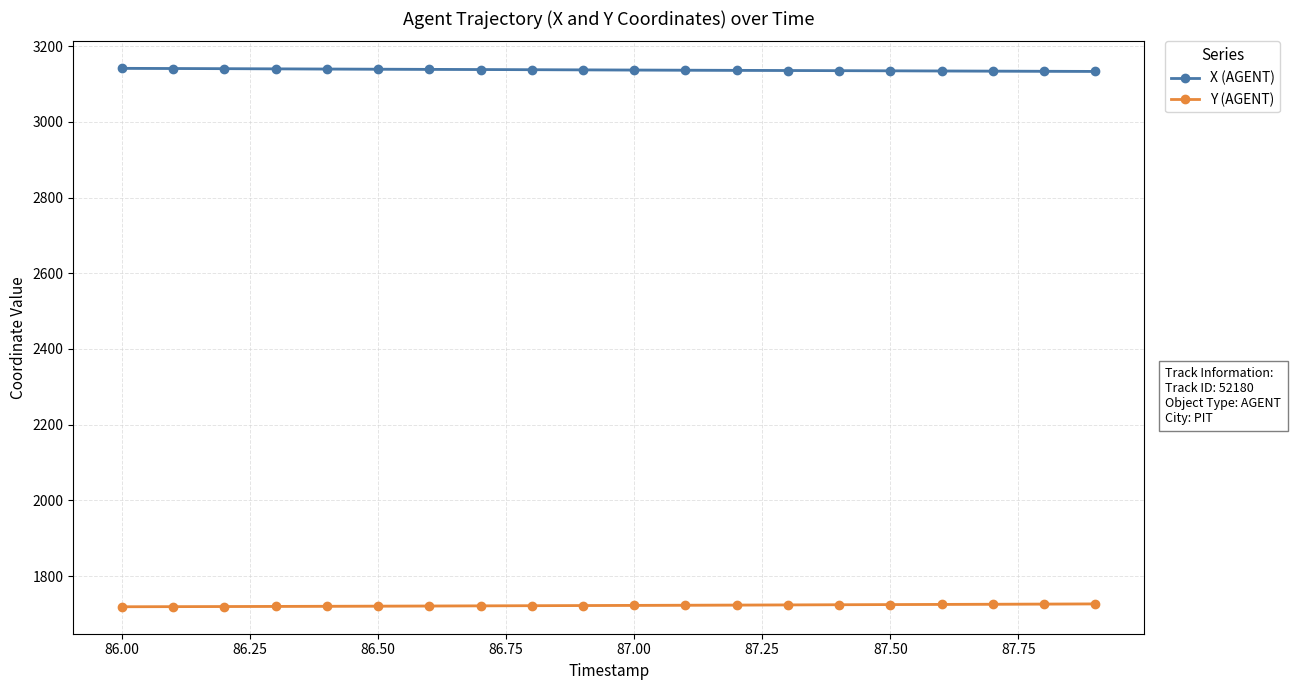

Does the chart have visible grid lines?

Yes